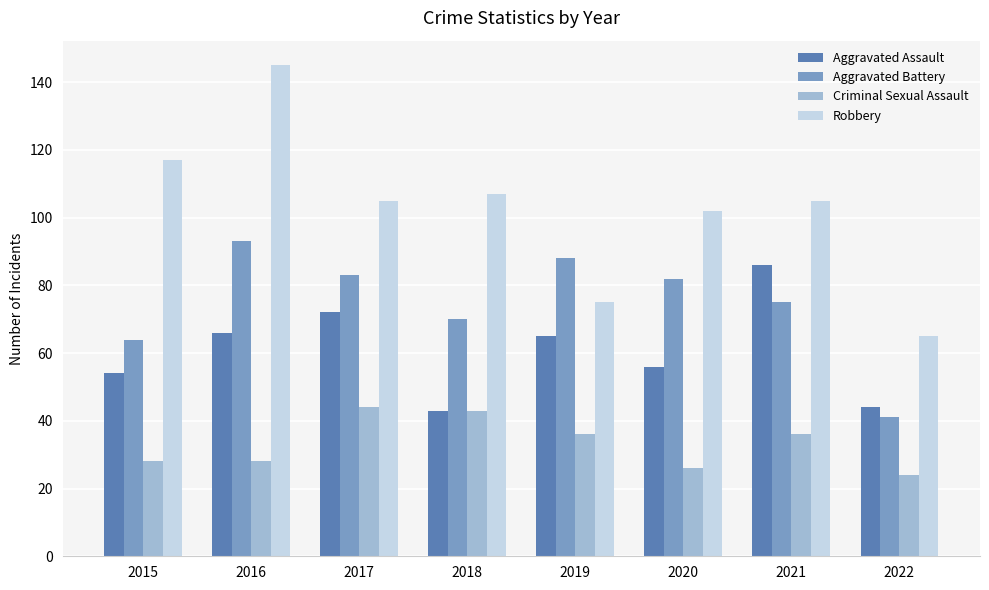

Between 2017 and 2022, which series saw the biggest shift?

Aggravated Battery